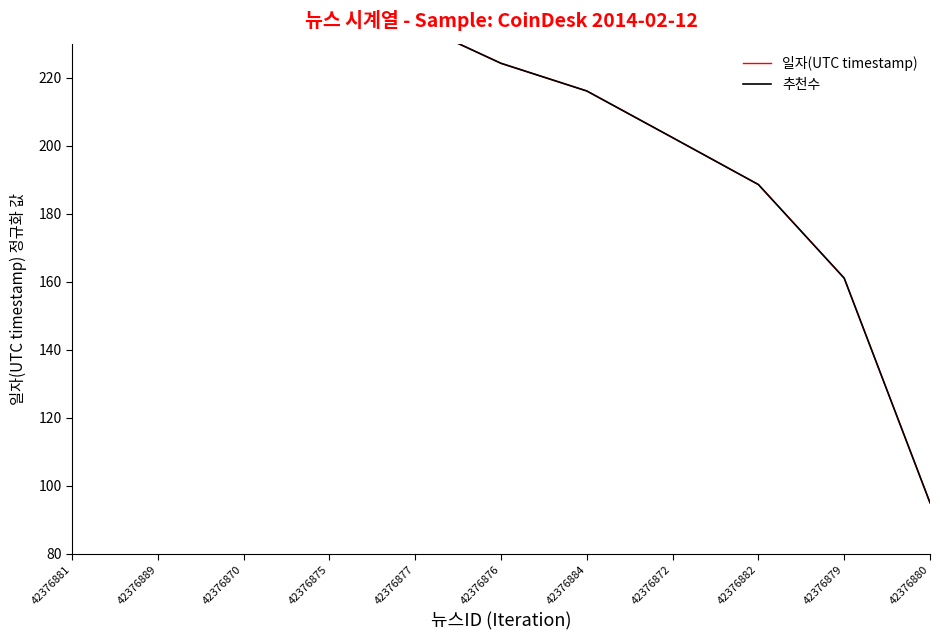

The value of 일자(UTC timestamp) at 42376875 is 357.7. True or false?

False